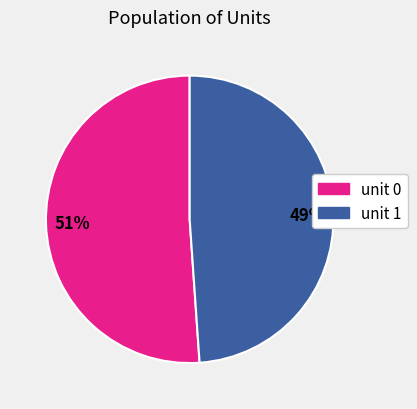

Between unit 1 and unit 0, which is larger?

unit 0